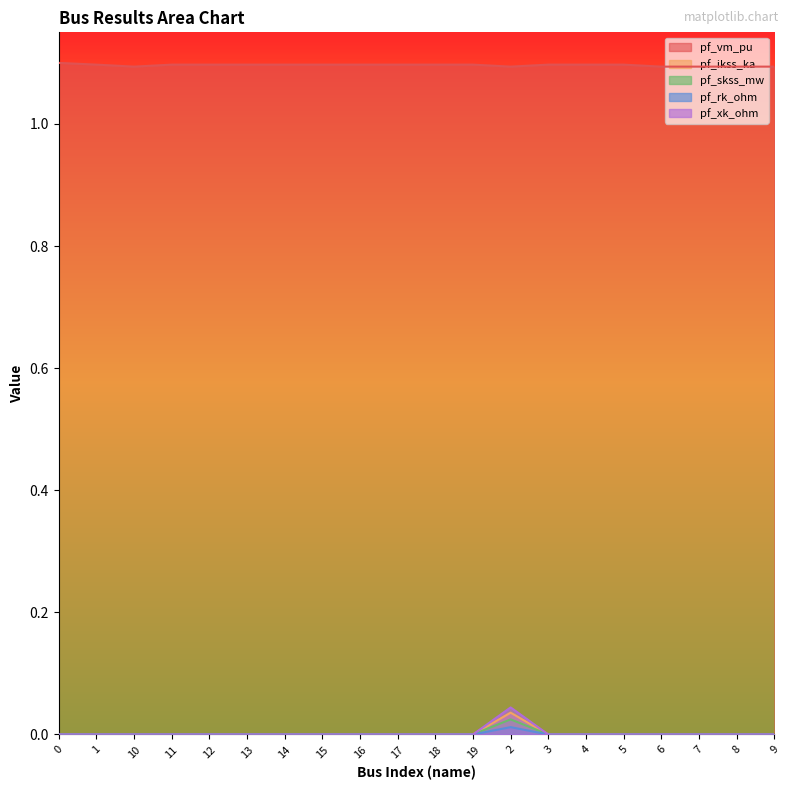

In pf_rk_ohm, how many points are higher than both neighbors (excluding endpoints)?

1